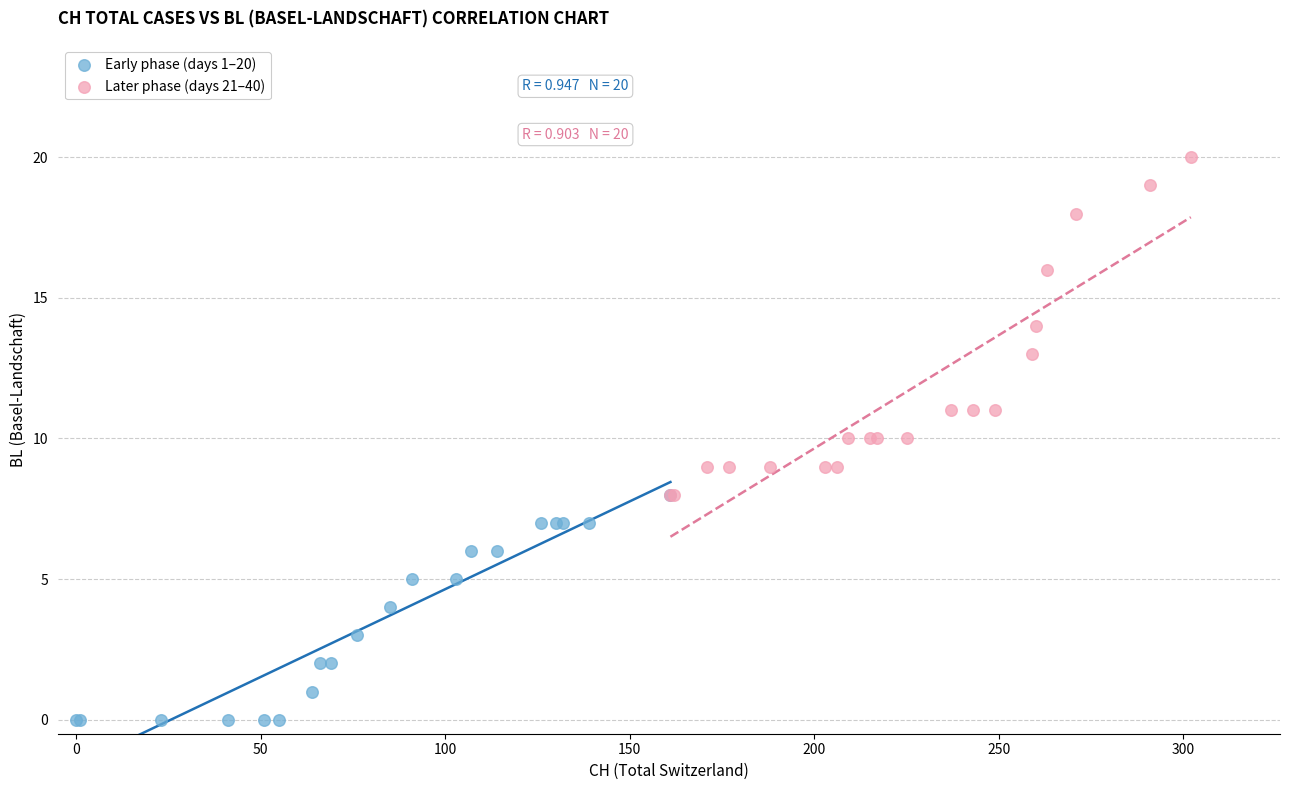

Which series has the widest spread of Y values?

Later phase (days 21–40)